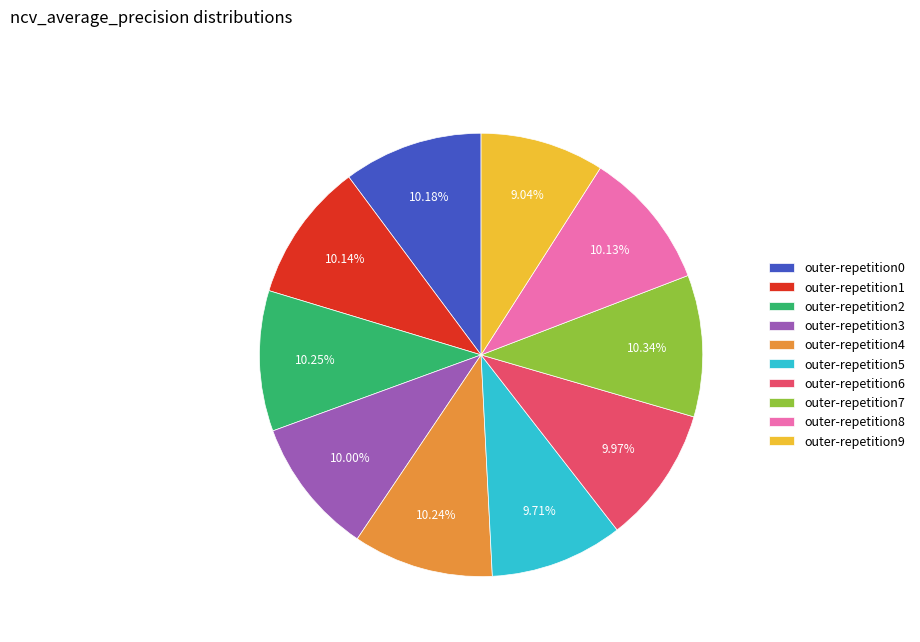

Which category has the smallest portion of the pie?

outer-repetition9